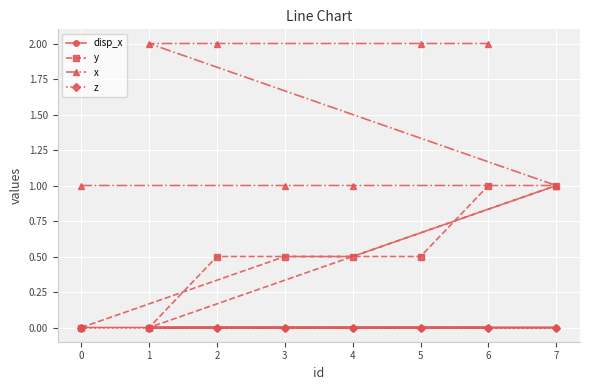

Which series changed the most between 1 and 3?

x